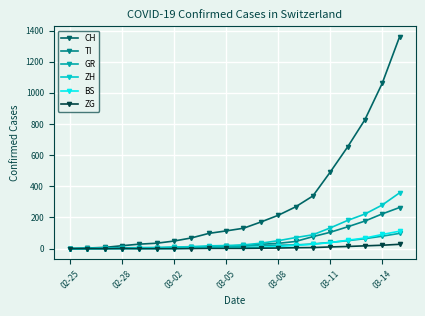

What are all the series names shown in the legend?

CH, TI, GR, ZH, BS, ZG